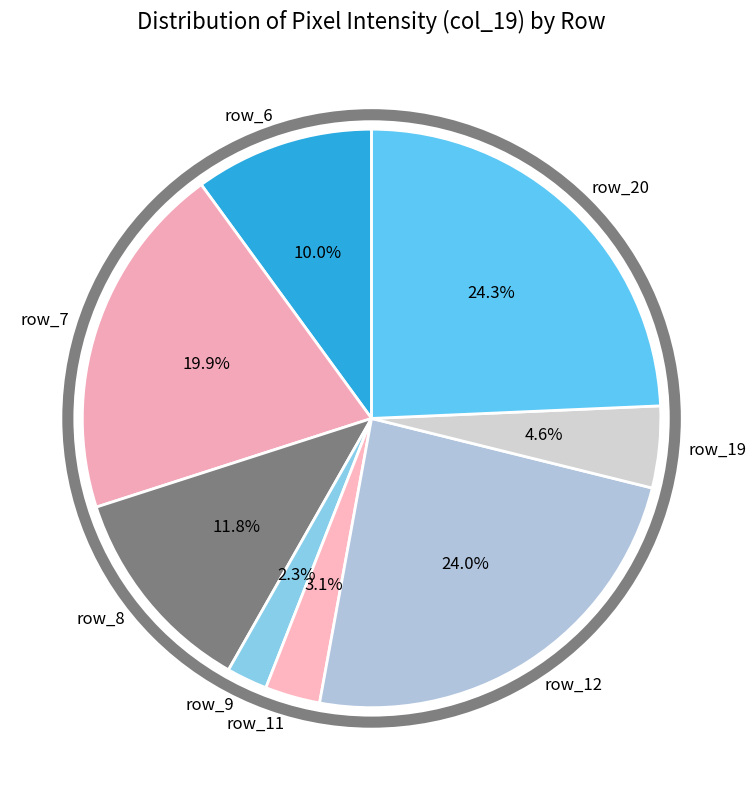

How many slices are in this pie chart?

8